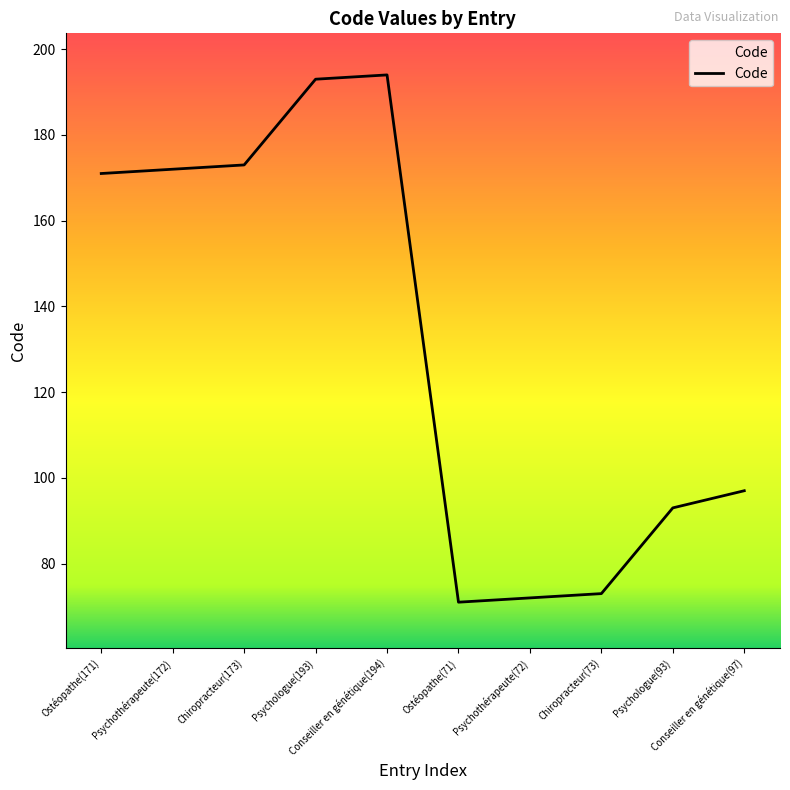

What is the difference between the maximum and minimum values?

123